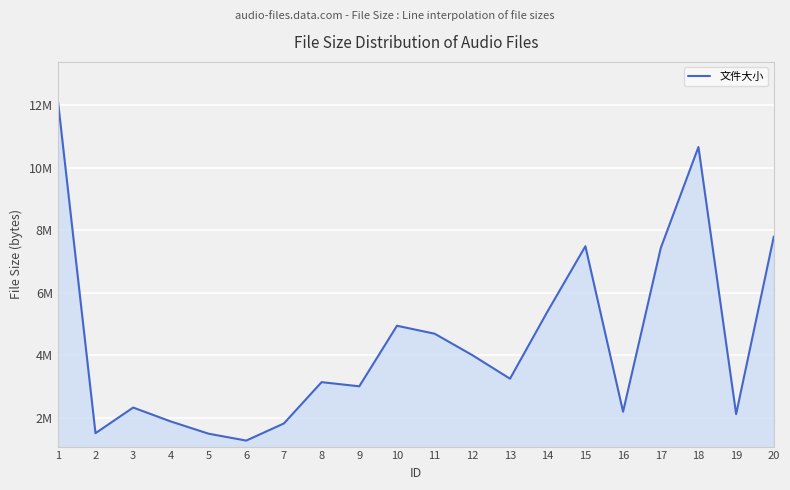

What is the maximum value shown in the chart?

12166890